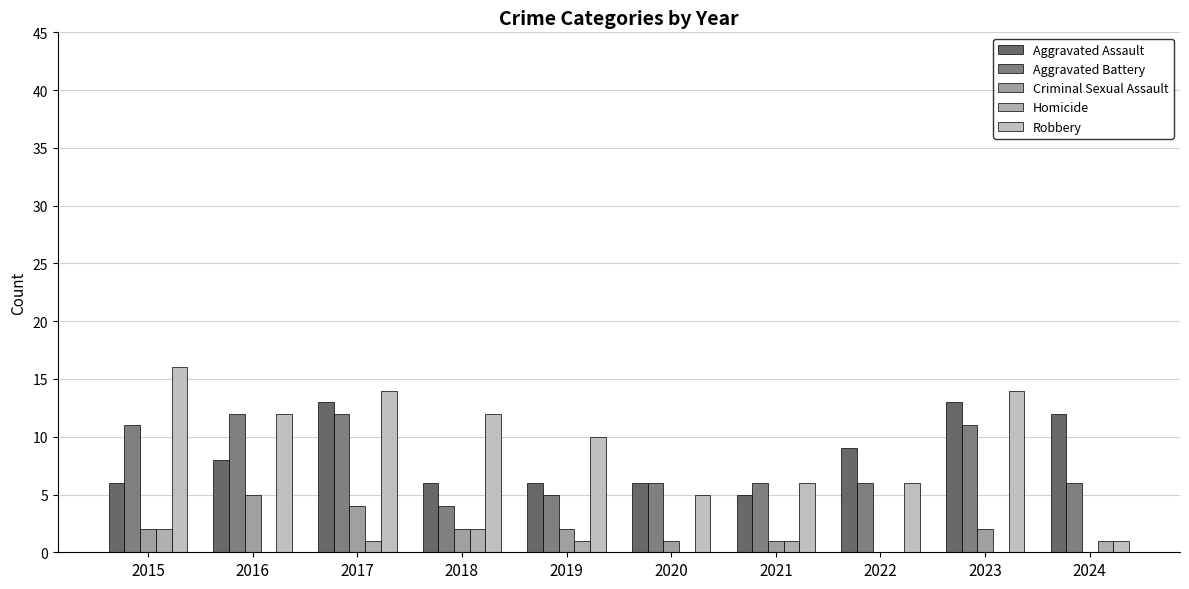

Reading left to right, list all the values displayed in this chart.

Aggravated Assault: 2015=6	2016=8	2017=13	2018=6	2019=6	2020=6	2021=5	2022=9	2023=13	2024=12
Aggravated Battery: 2015=11	2016=12	2017=12	2018=4	2019=5	2020=6	2021=6	2022=6	2023=11	2024=6
Criminal Sexual Assault: 2015=2	2016=5	2017=4	2018=2	2019=2	2020=1	2021=1	2022=0	2023=2	2024=0
Homicide: 2015=2	2016=0	2017=1	2018=2	2019=1	2020=0	2021=1	2022=0	2023=0	2024=1
Robbery: 2015=16	2016=12	2017=14	2018=12	2019=10	2020=5	2021=6	2022=6	2023=14	2024=1